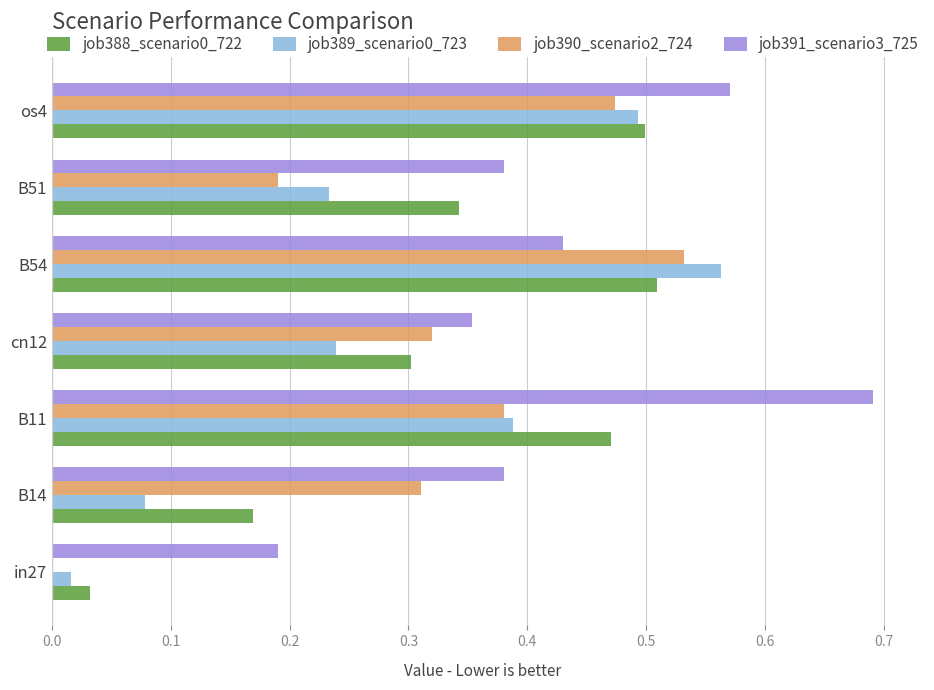

Which category has the highest value in the job389_scenario0_723 series?

B54